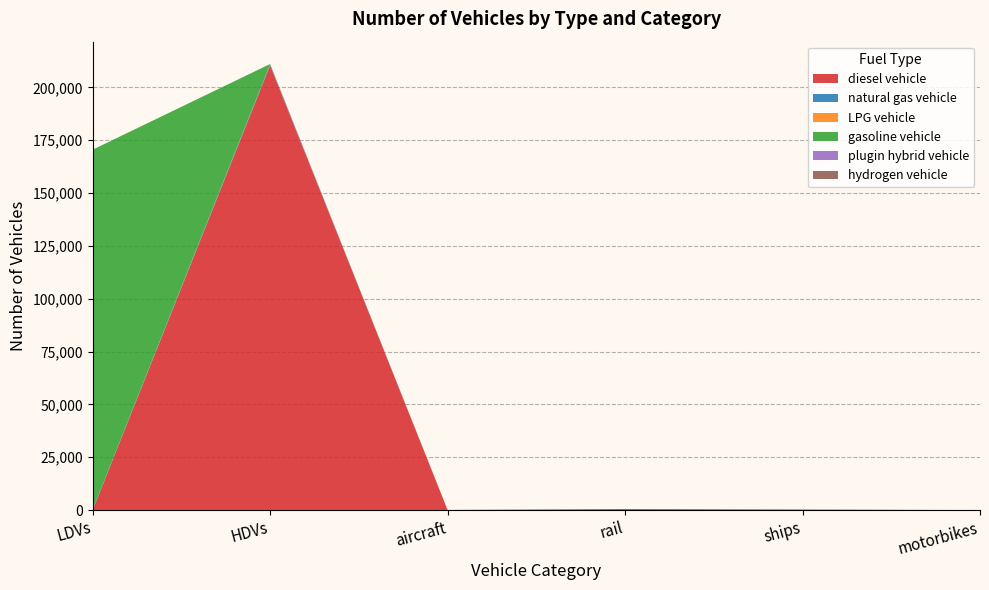

Reading left to right, list all the values displayed in this chart.

diesel vehicle: LDVs=0	HDVs=210365	aircraft=70	rail=509	ships=286	motorbikes=0
natural gas vehicle: LDVs=171	HDVs=545	aircraft=0	rail=0	ships=0	motorbikes=0
LPG vehicle: LDVs=10	HDVs=112	aircraft=0	rail=0	ships=0	motorbikes=0
gasoline vehicle: LDVs=170321	HDVs=0	aircraft=0	rail=0	ships=0	motorbikes=0
plugin hybrid vehicle: LDVs=0	HDVs=19	aircraft=0	rail=0	ships=0	motorbikes=0
hydrogen vehicle: LDVs=0	HDVs=0	aircraft=0	rail=0	ships=0	motorbikes=0